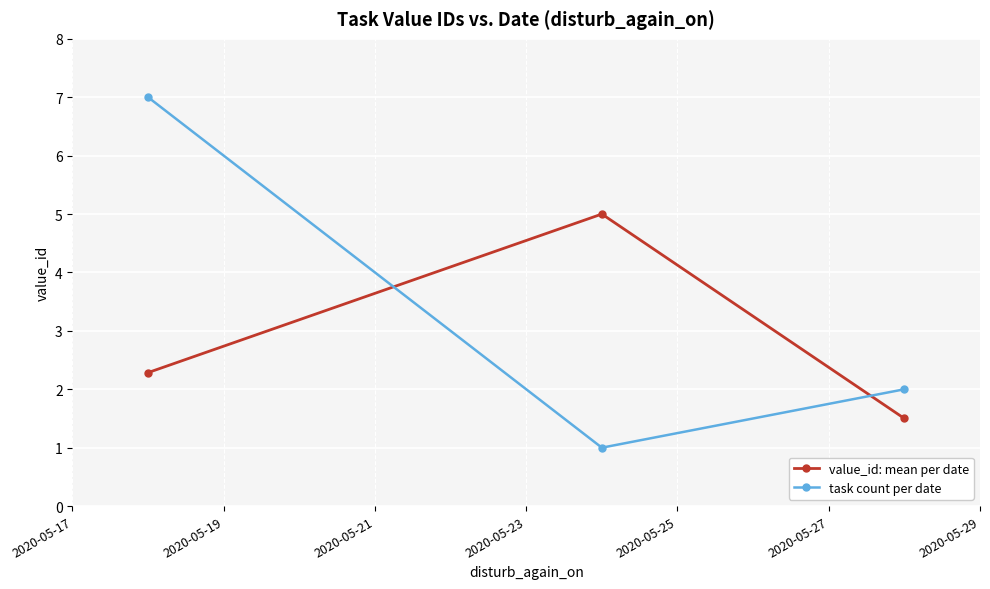

Reading left to right, transcribe all the data shown in this chart.

value_id: mean per date: 2.3	5.0	1.5
task count per date: 7.0	1.0	2.0